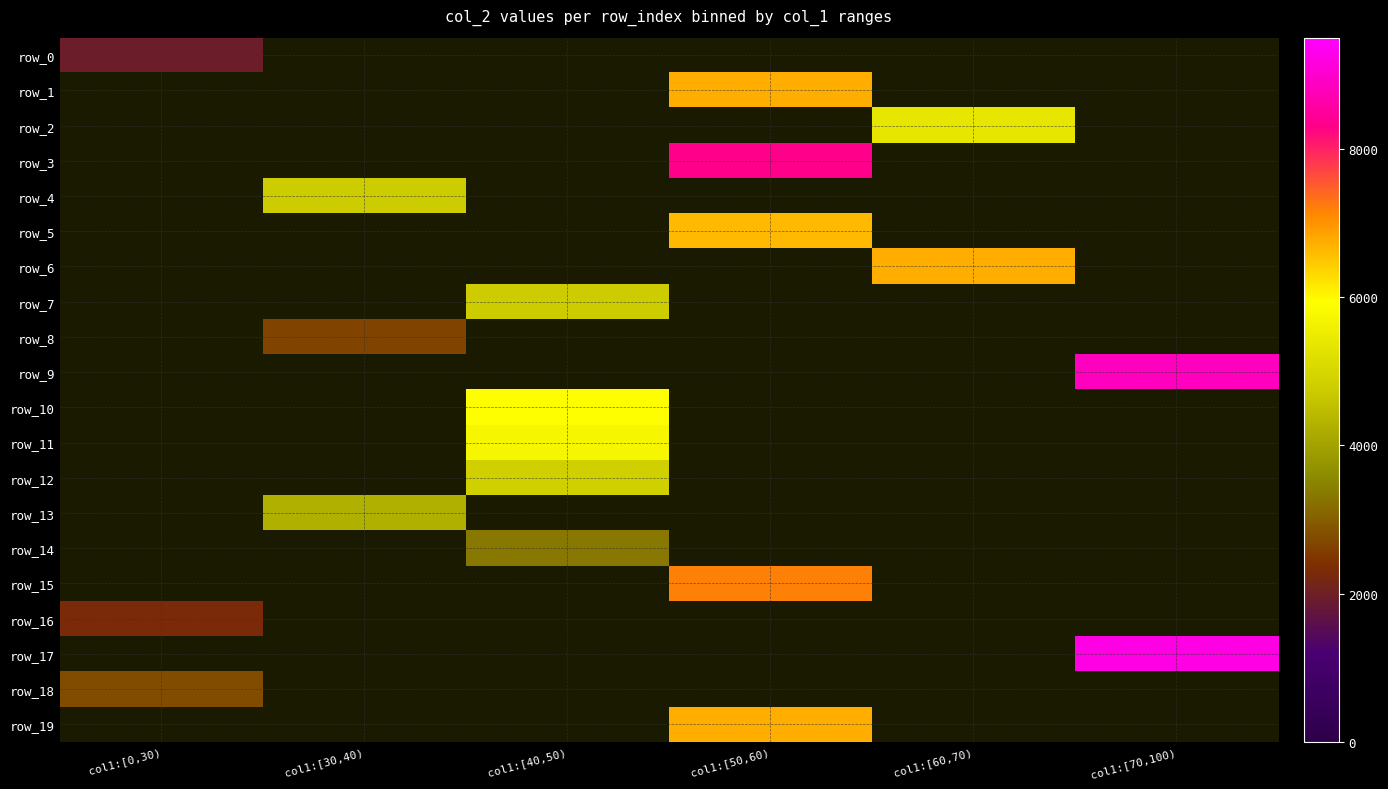

Which series has the largest range (max minus min)?

row_0